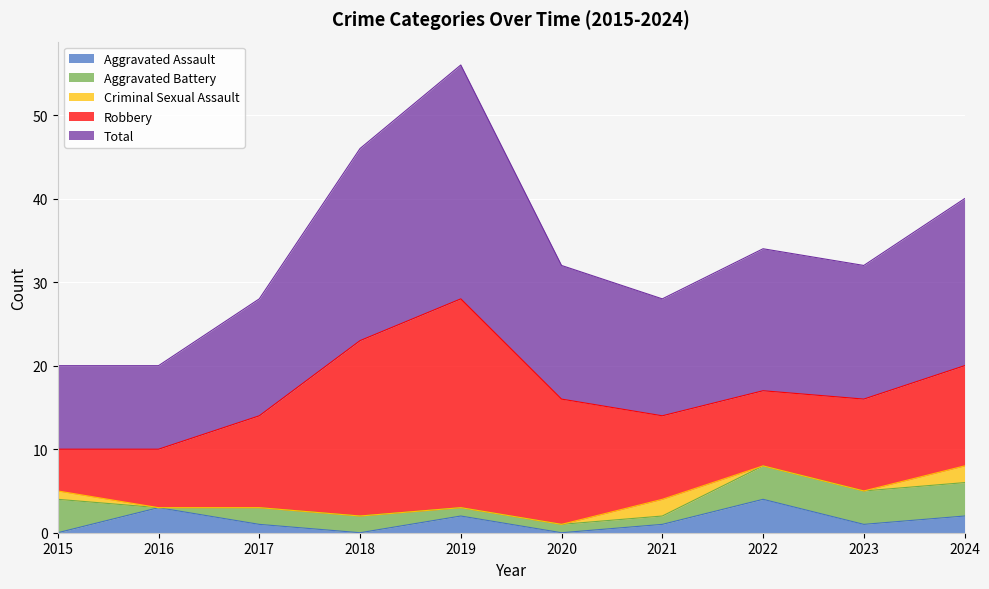

Which has a higher value, 2021 or 2020?

2021